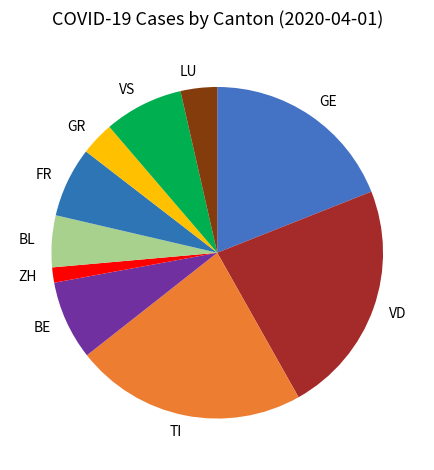

Is it true that ZH is 11% of the pie?

False